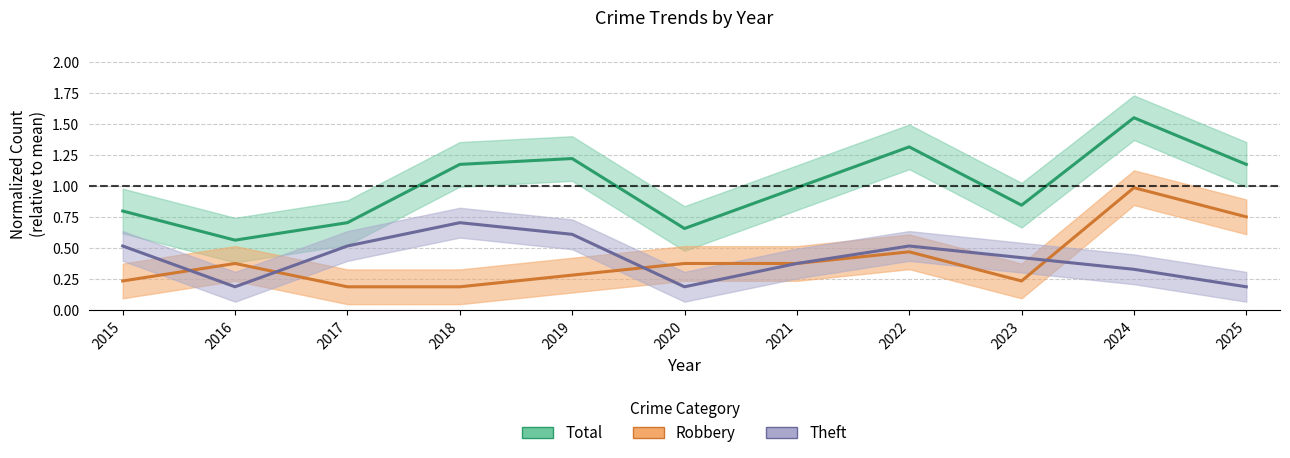

What is the value of the Theft point at the 1st from the left?

0.5